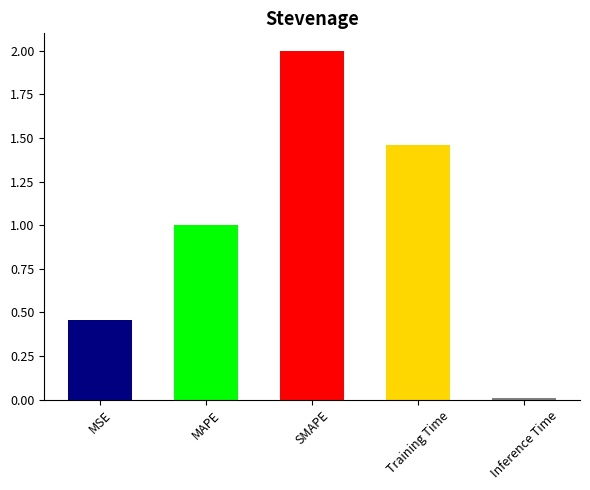

Which has a higher value, MSE or Inference Time?

MSE